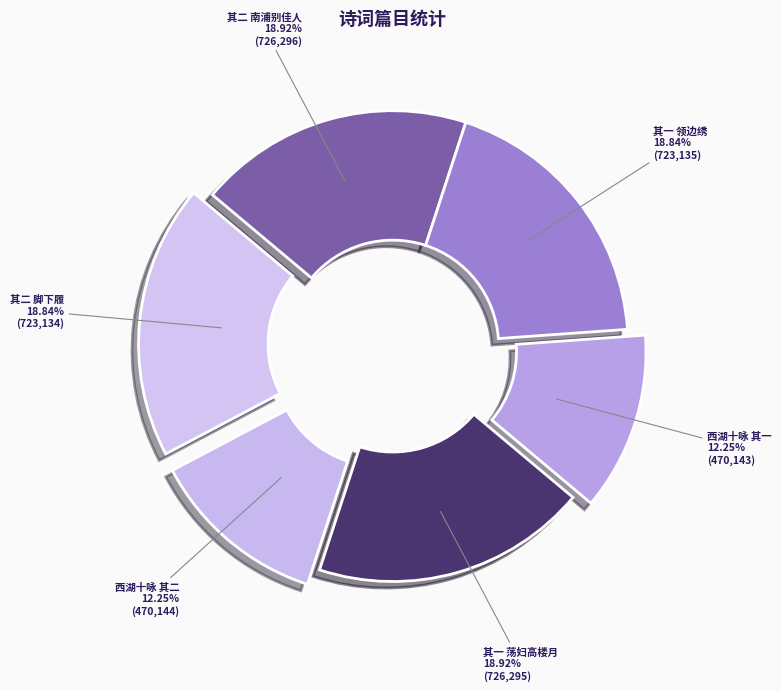

How many segments does this pie chart have?

6